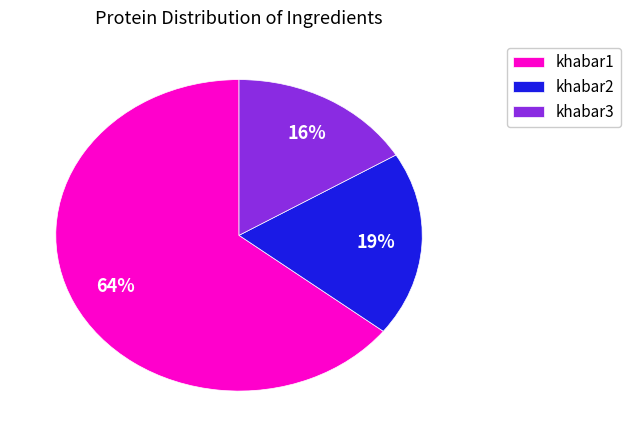

Rank the categories by value from highest to lowest.

khabar1, khabar2, khabar3